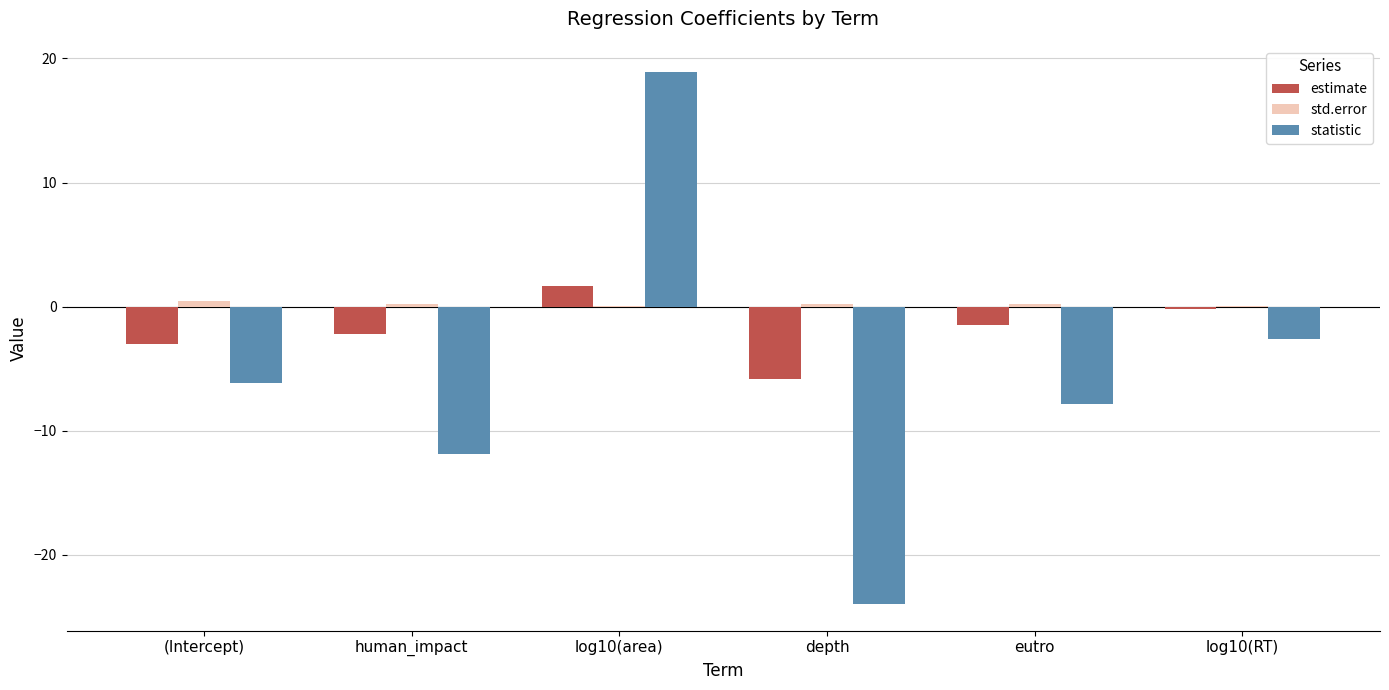

The value of statistic at depth is -23.9. True or false?

True